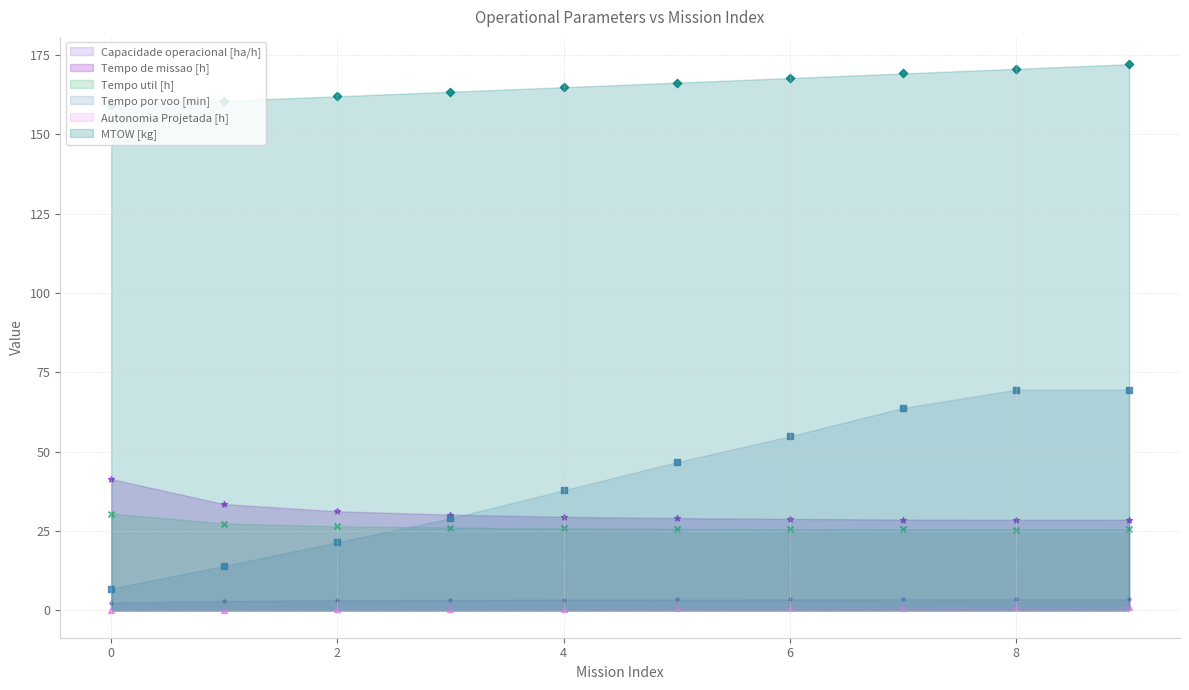

Which series has the largest total across all categories?

MTOW [kg]